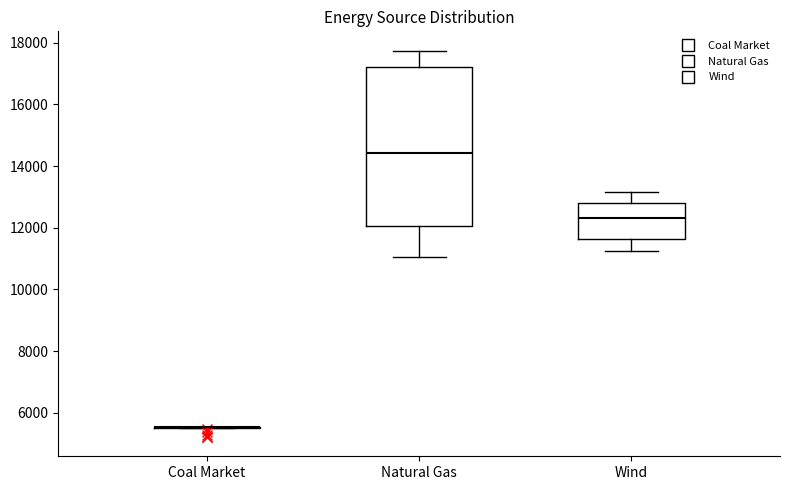

Which box is the tallest, from its lower edge to its upper edge?

Natural Gas